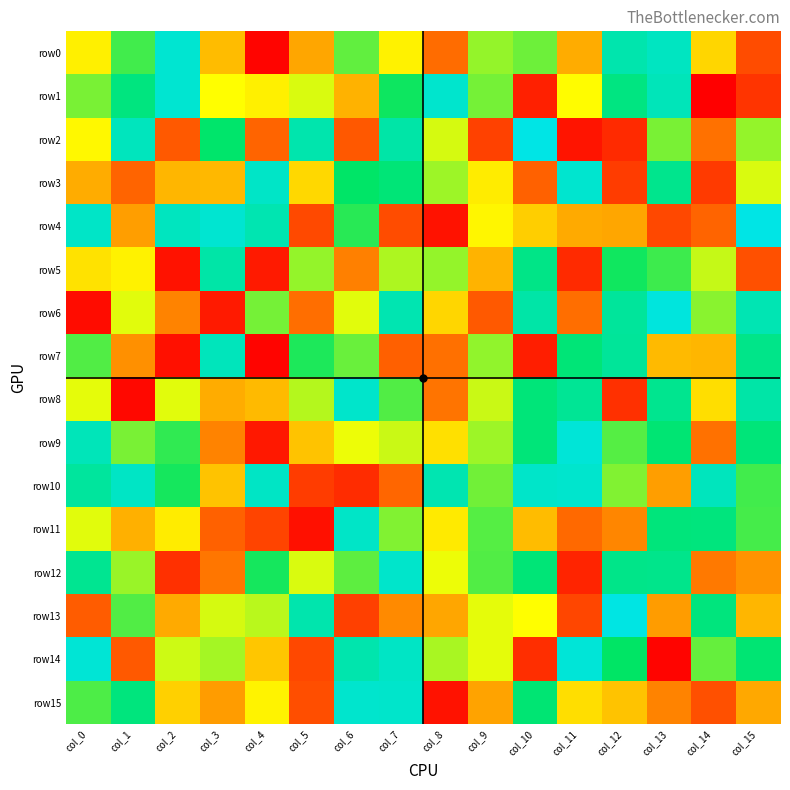

What is the smallest value displayed?

-128